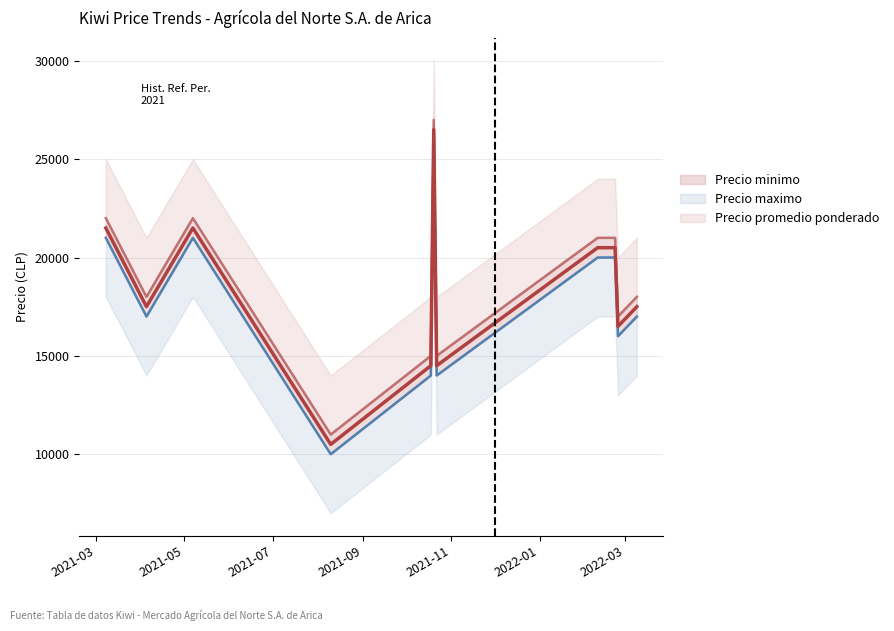

At which label does the data first exceed 19000?

2021-03